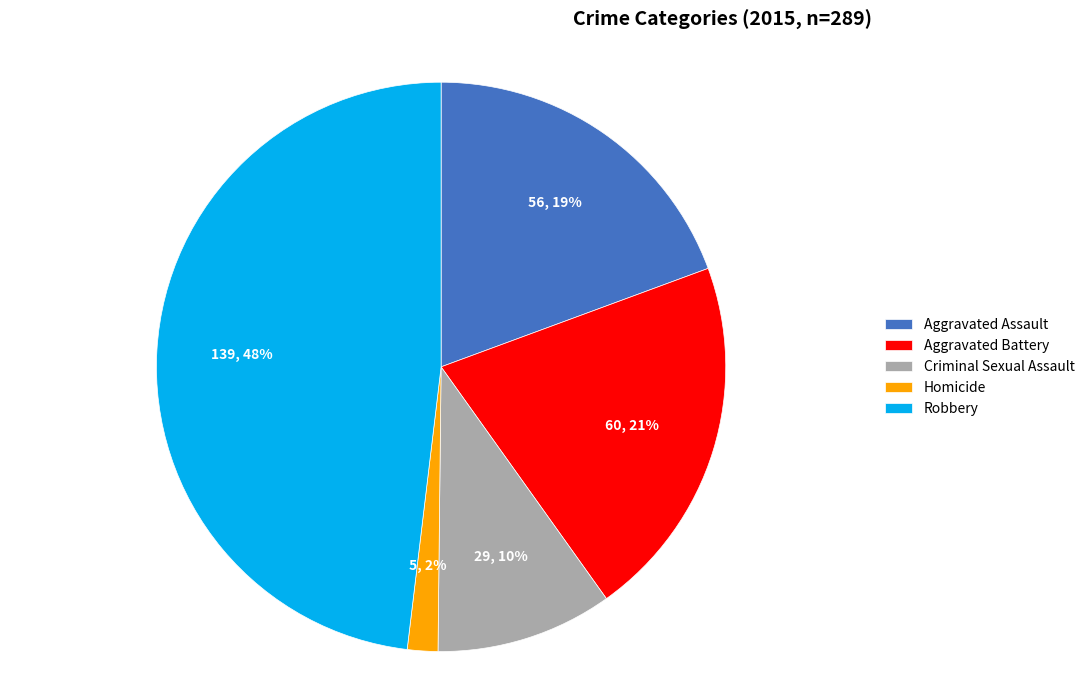

What is the ratio of the value at Robbery to the value at Aggravated Battery?

2.3